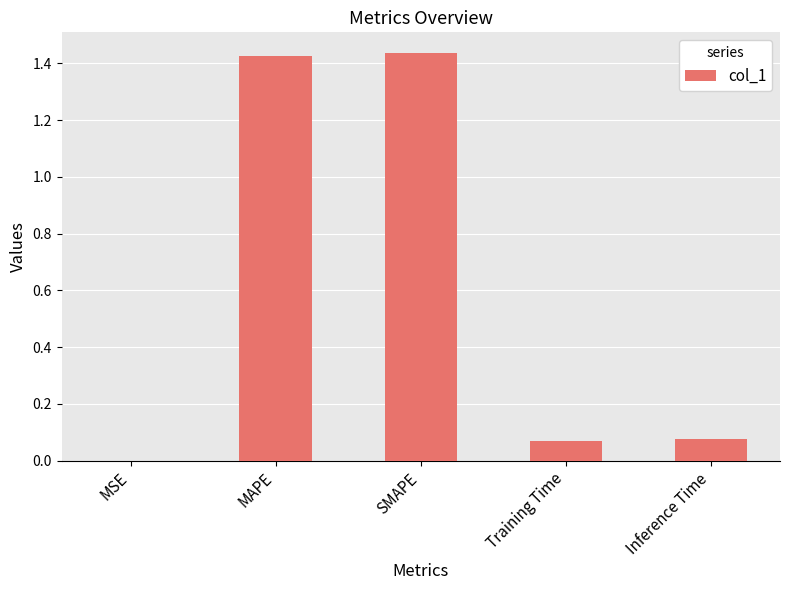

Where is the data nearest to the value 0?

MSE